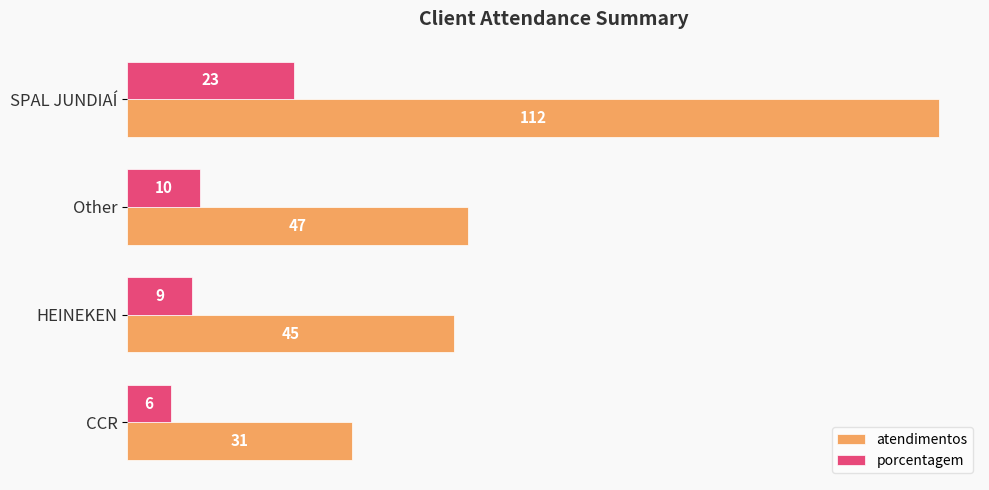

Which category has the lowest value in the porcentagem series?

CCR